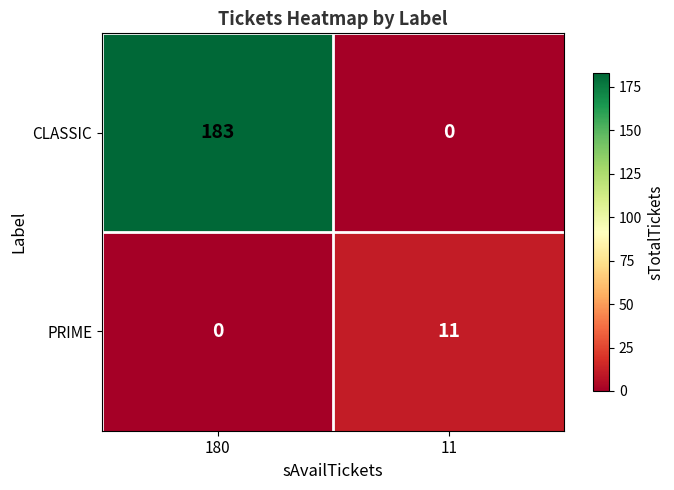

What is the maximum value shown in the chart?

183